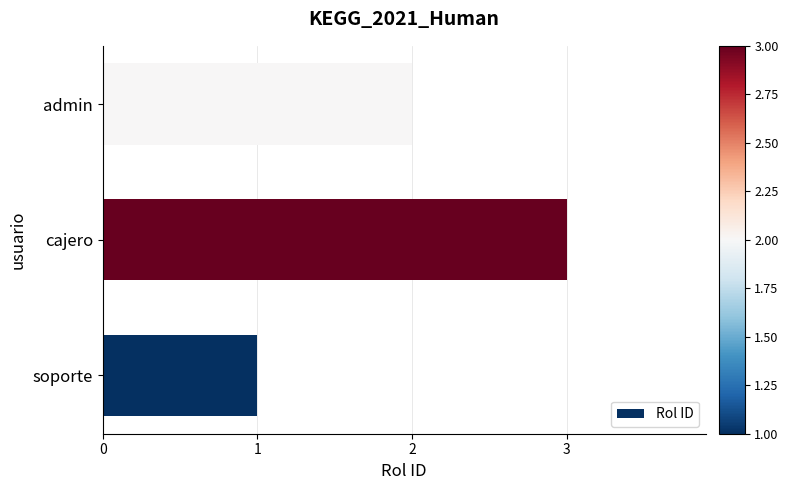

Which label corresponds to the smallest value in the chart?

soporte